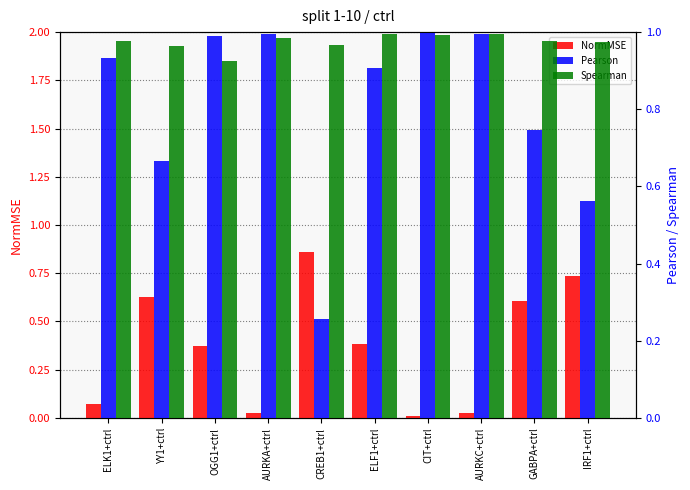

Which category has the lowest value in the Spearman series?

OGG1+ctrl